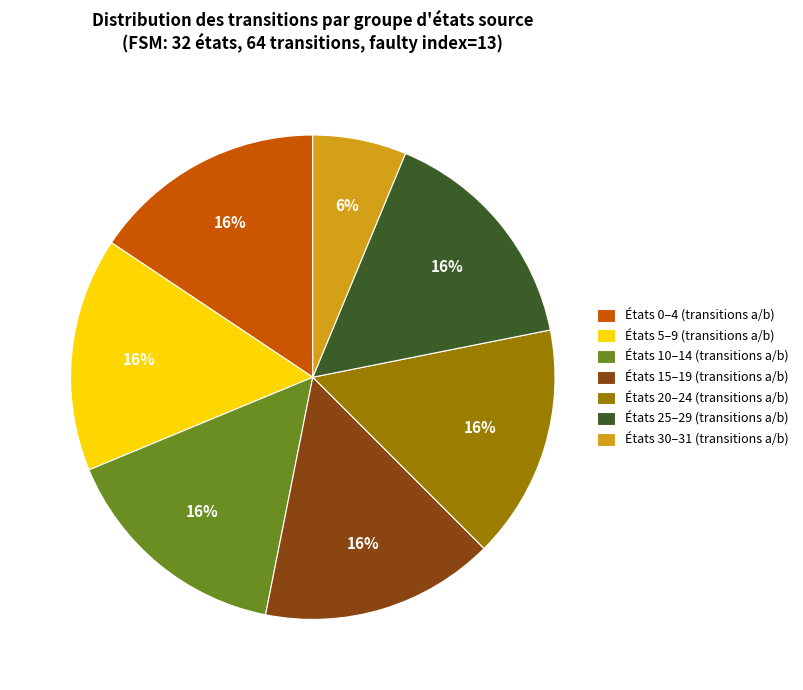

Is there any slice that represents more than half of the pie?

No